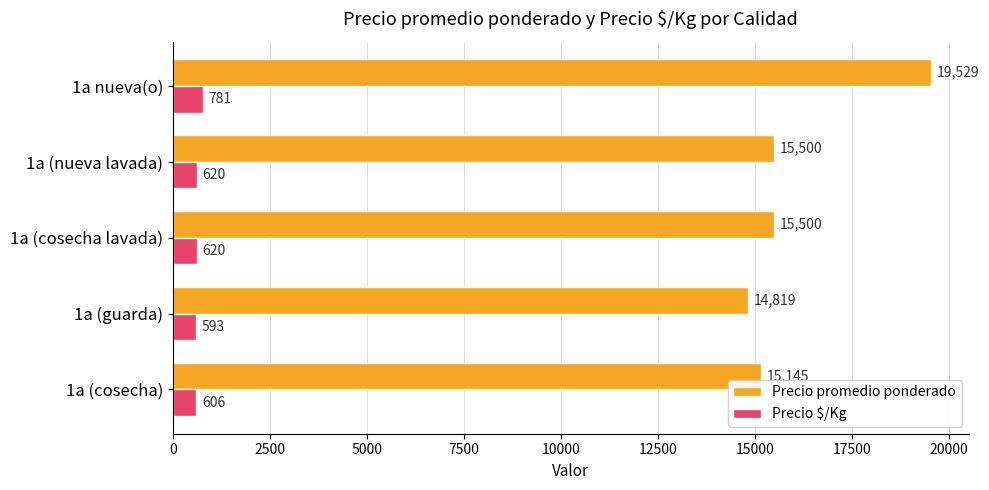

What are all the series names shown in the legend?

Precio promedio ponderado, Precio $/Kg